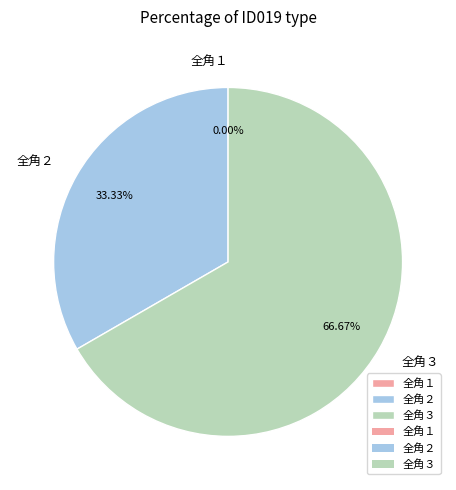

Which category has the smallest portion of the pie?

全角１